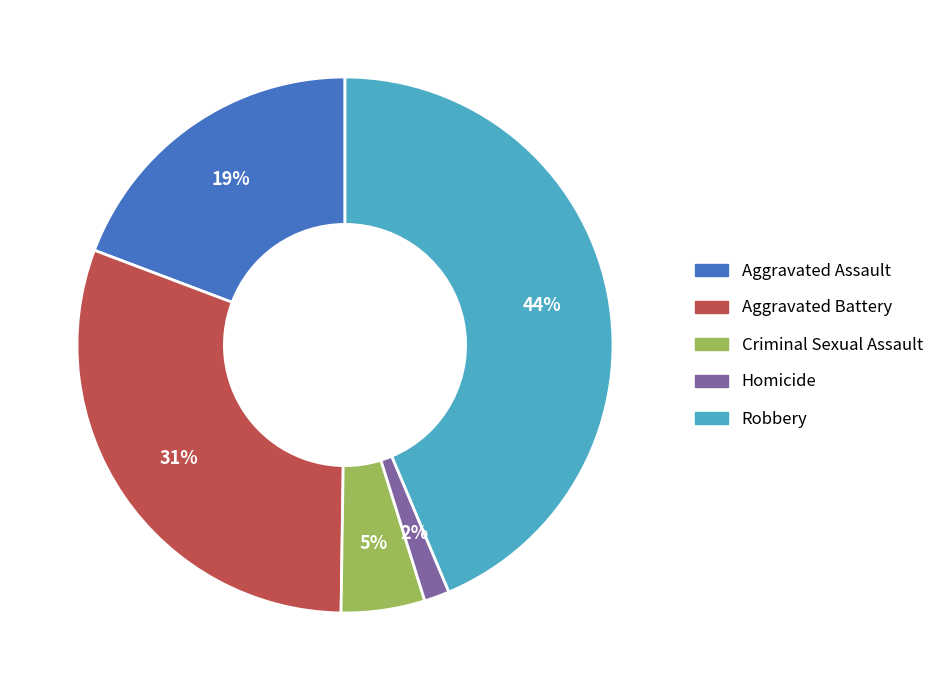

Combined, do Homicide and Aggravated Battery account for over 50%?

No